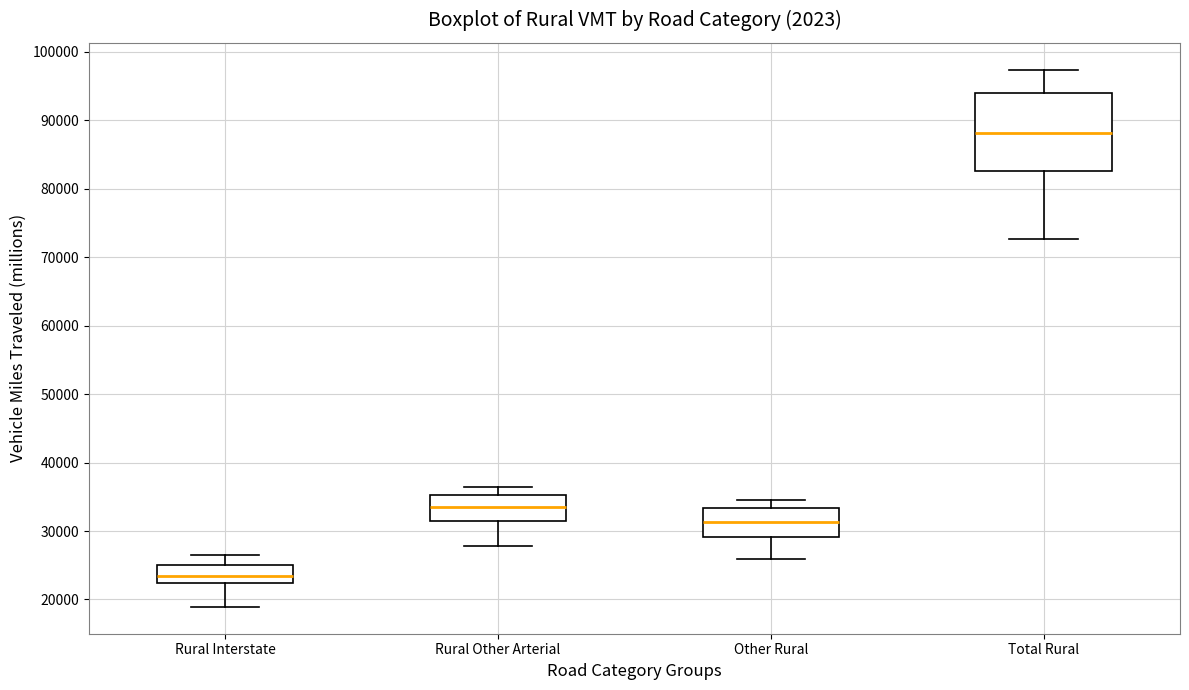

Which box is the tallest, from its lower edge to its upper edge?

Total Rural